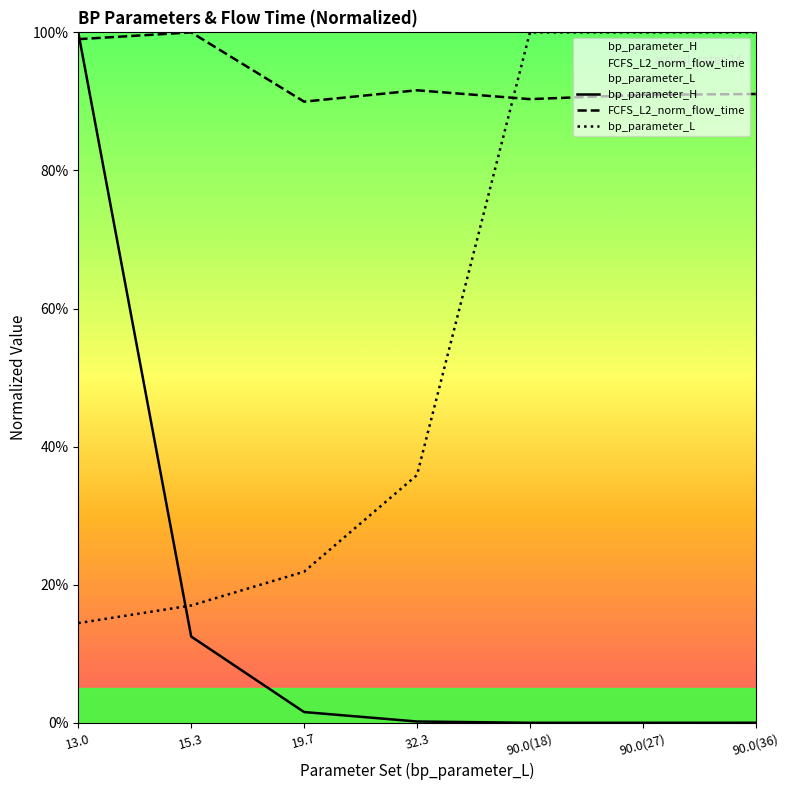

What is the difference between the maximum and minimum values in the bp_parameter_H series?

100.0